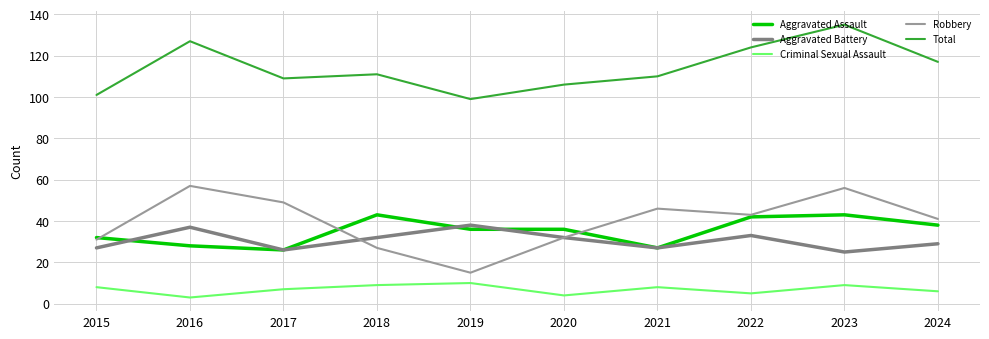

Where is the first local maximum for Aggravated Assault?

2018